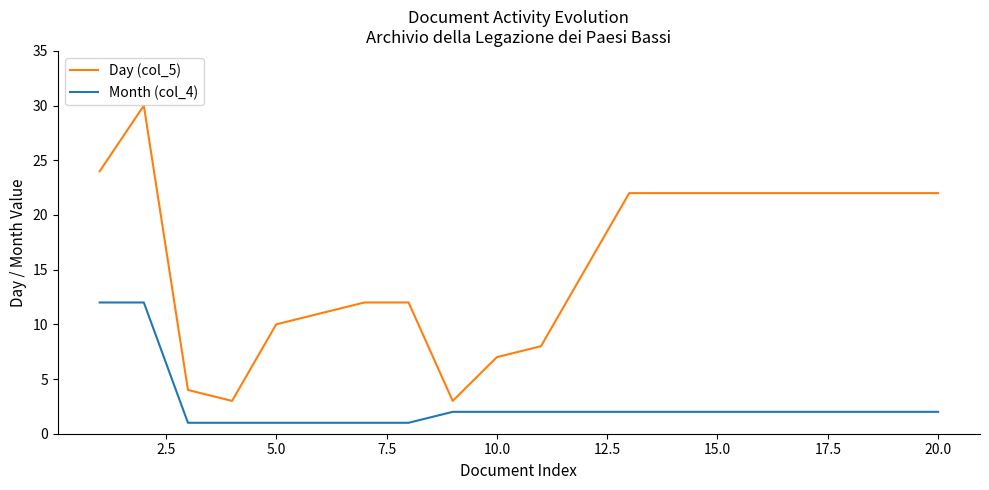

How many lines are shown in the chart?

2